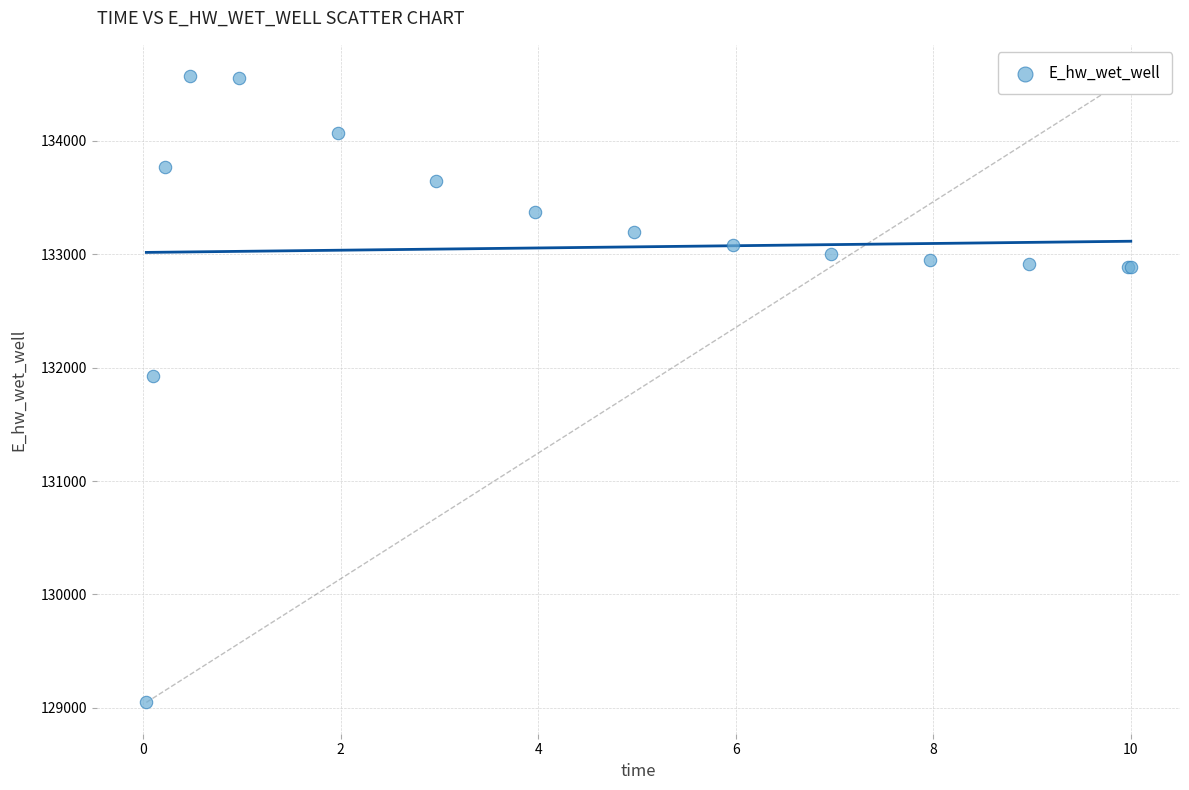

What Y value in the scatter plot is closest to 131809?

131929.1